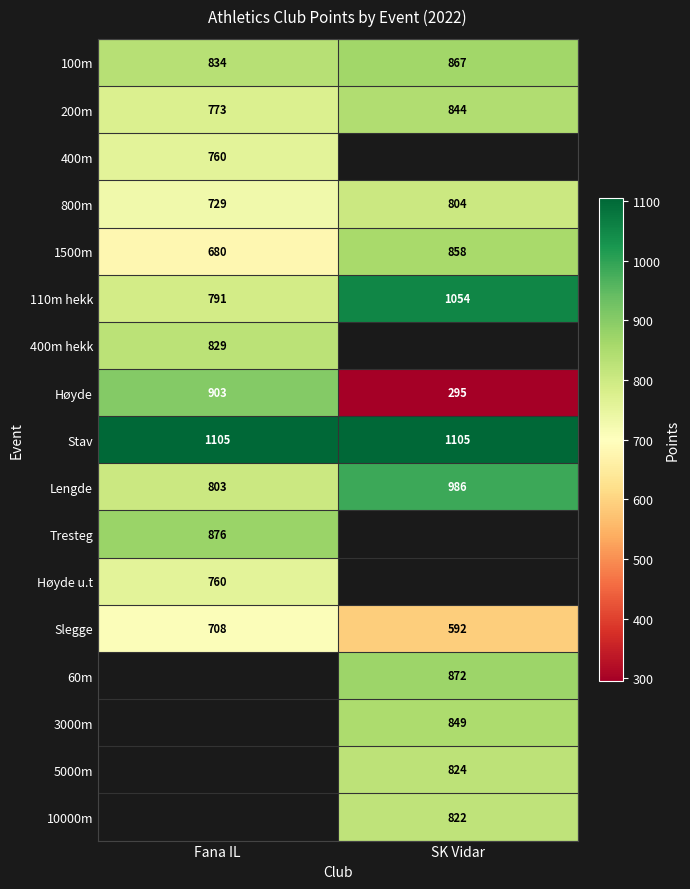

What is the highest value of the Høyde series?

903